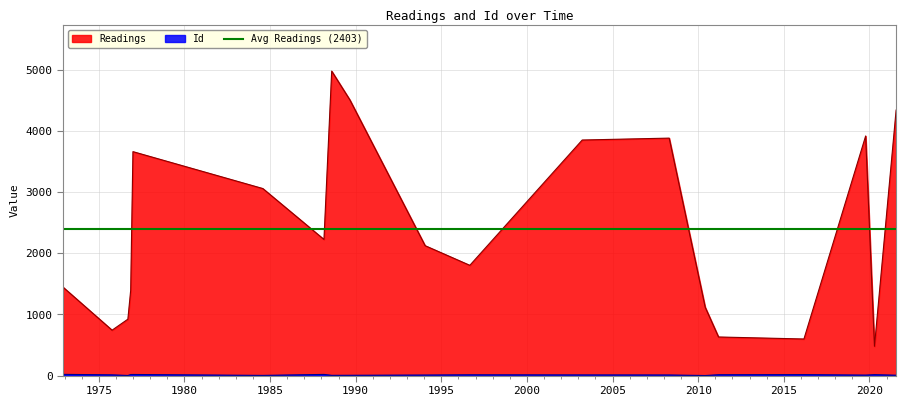

How many series are shown in this chart?

2